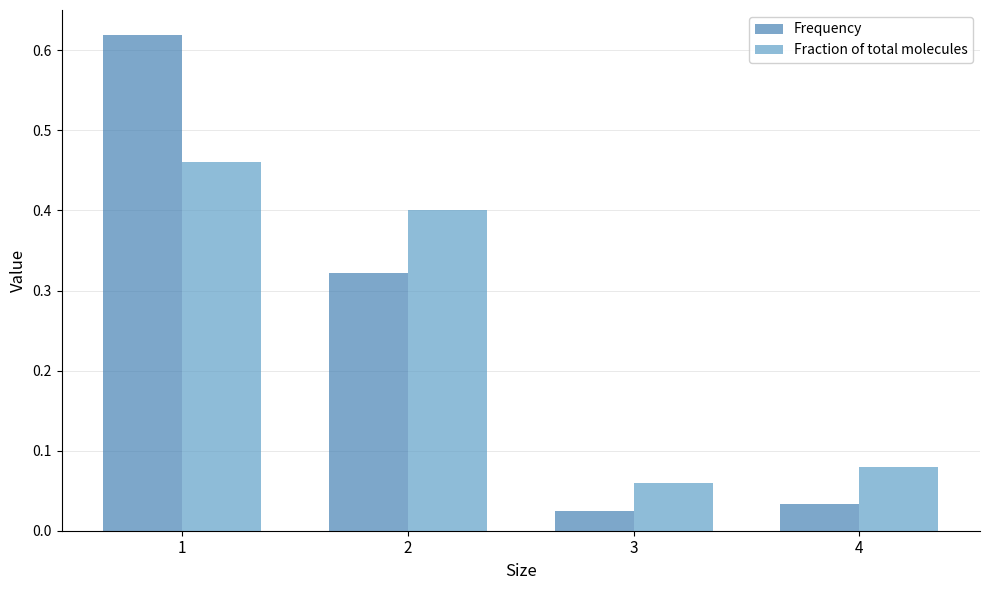

Count the Fraction of total molecules values in the range 0 to 1.

4